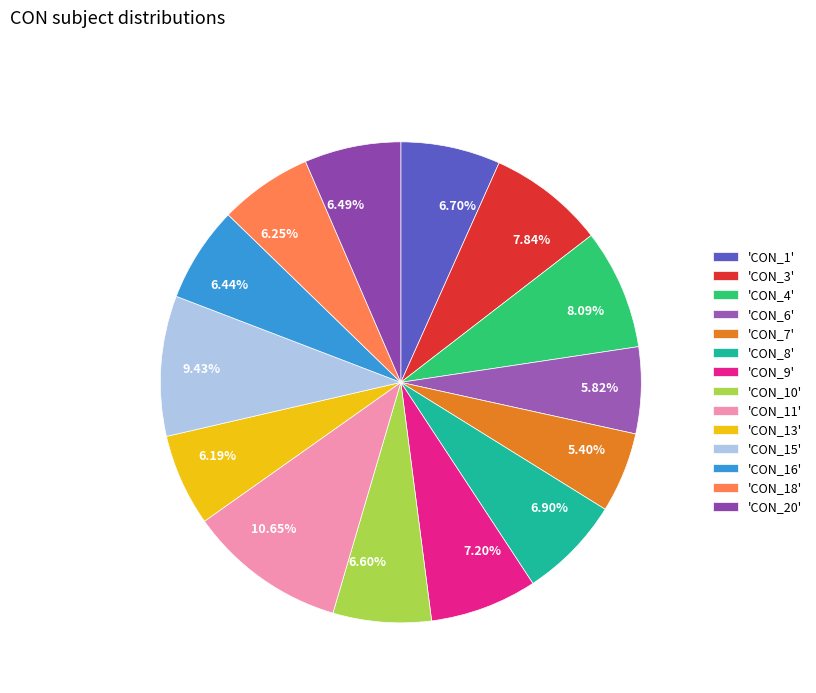

To the nearest percent, what is the difference between the largest and smallest slice percentages?

5%